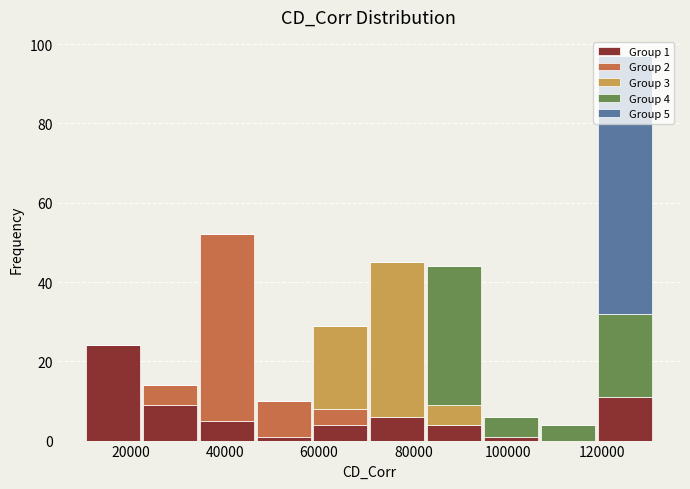

Which range on the x-axis has the tallest stacked bar (by total height)?

118000 to 130000